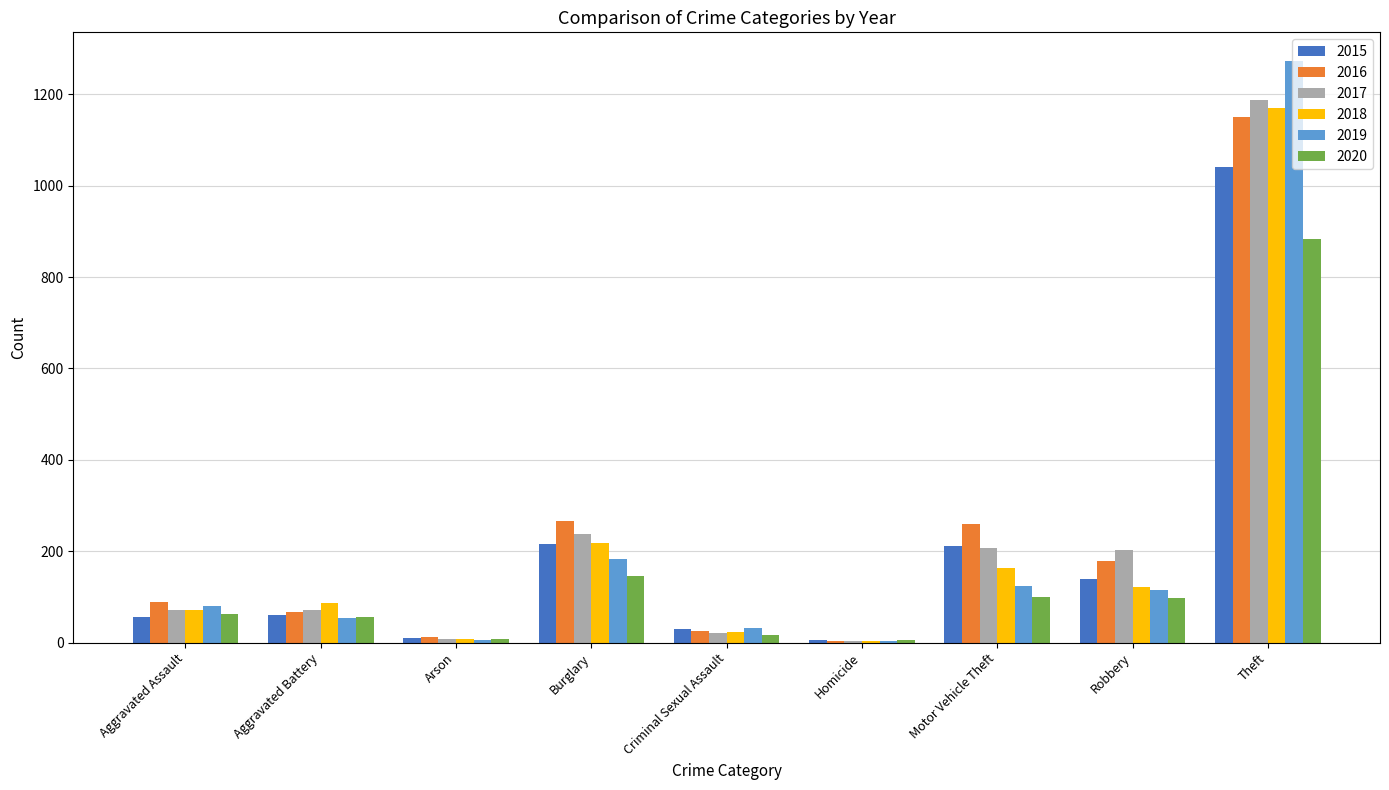

Where is 2019 nearest to the value 638?

Burglary